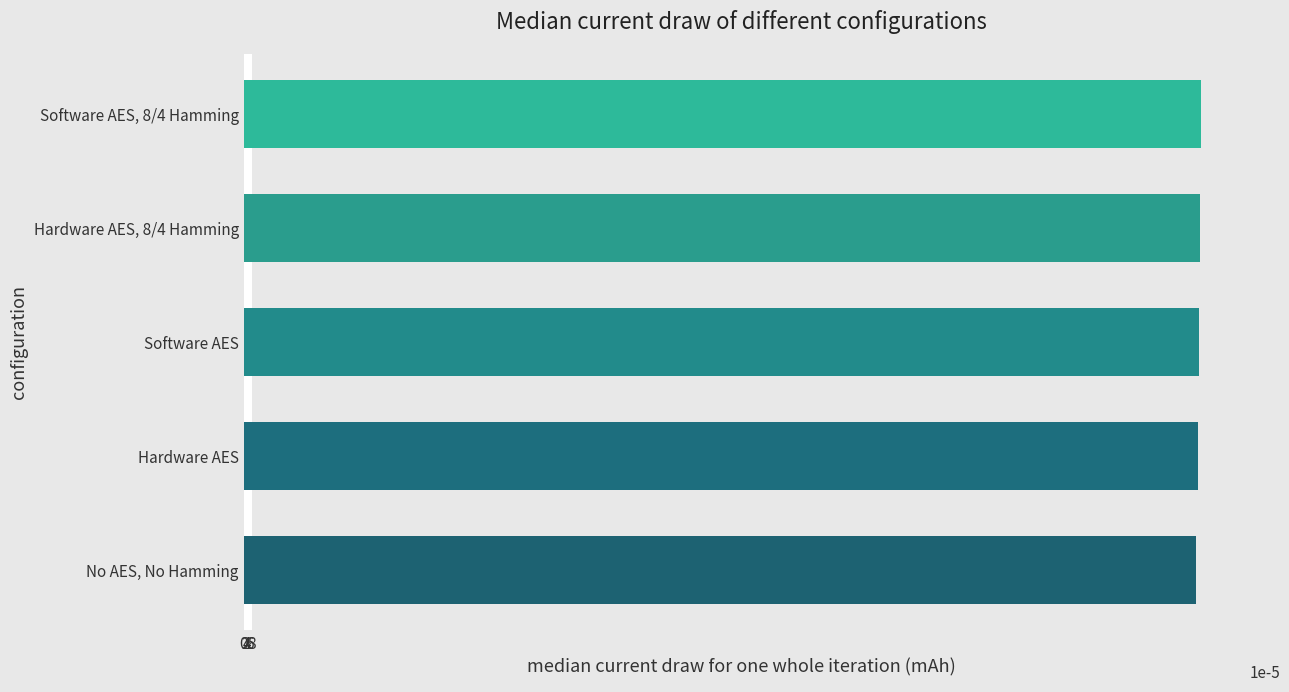

List the labels in order of value, smallest first.

No AES, No Hamming, Hardware AES, Software AES, Hardware AES, 8/4 Hamming, Software AES, 8/4 Hamming